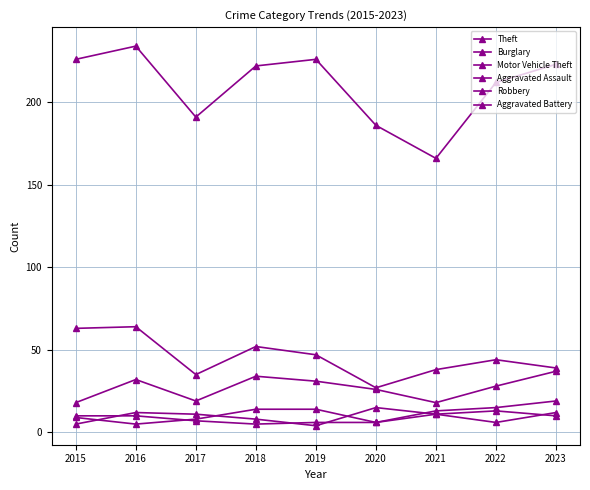

What is the value of the Theft point at the 8th from the left?

212